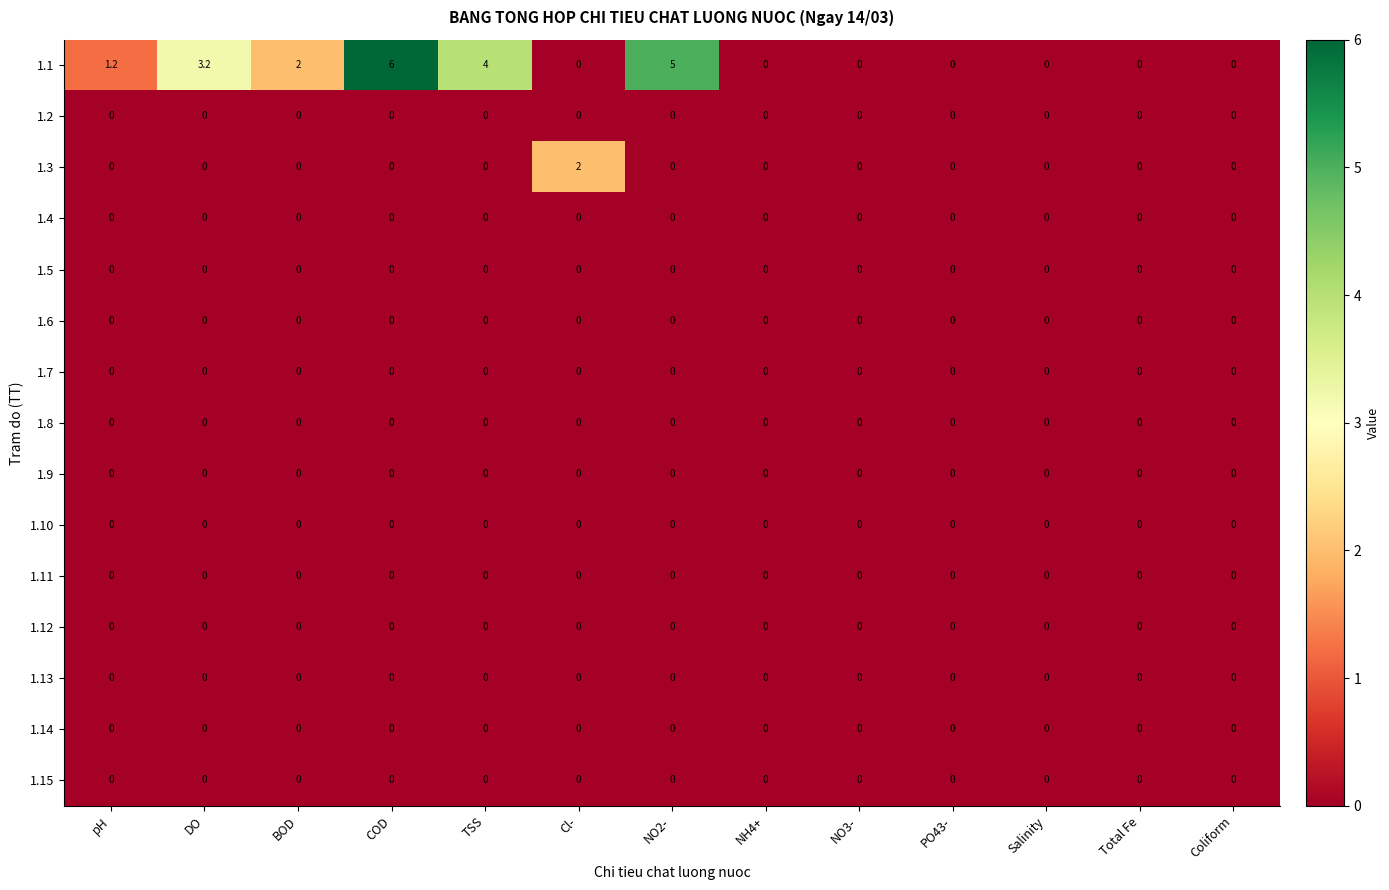

Which series has the widest spread of values?

1.1